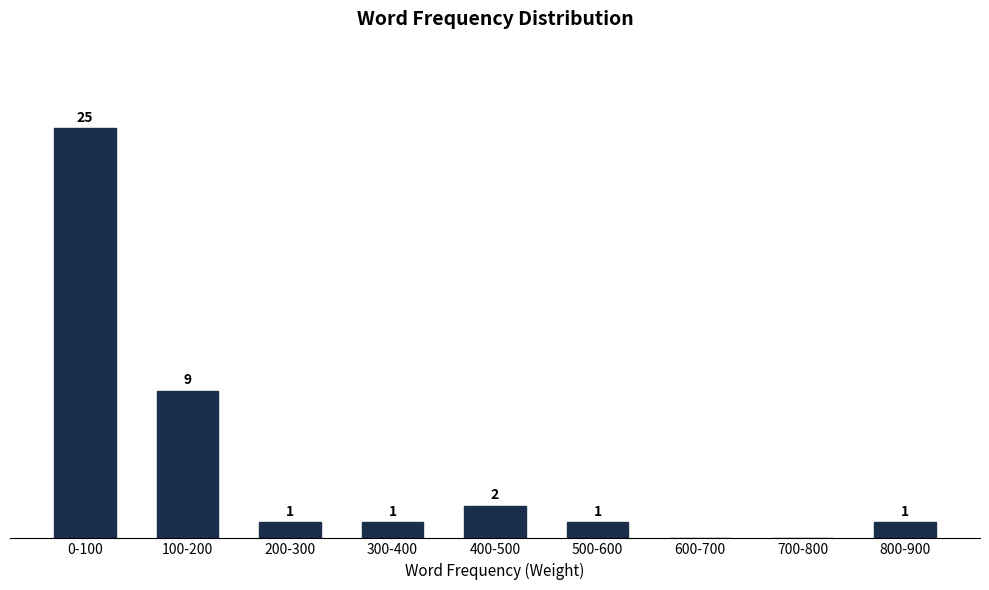

Where is the data nearest to the value 12?

100-200